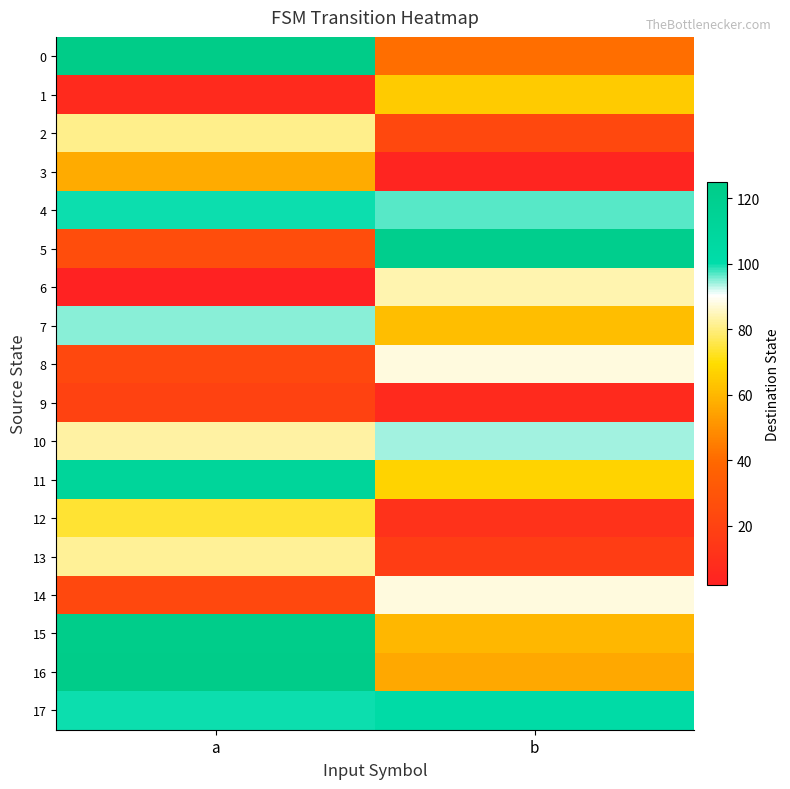

Rank the series by their maximum value, from highest to lowest.

0, 16, 15, 5, 11, 17, 4, 7, 10, 8, 14, 6, 13, 2, 12, 1, 3, 9